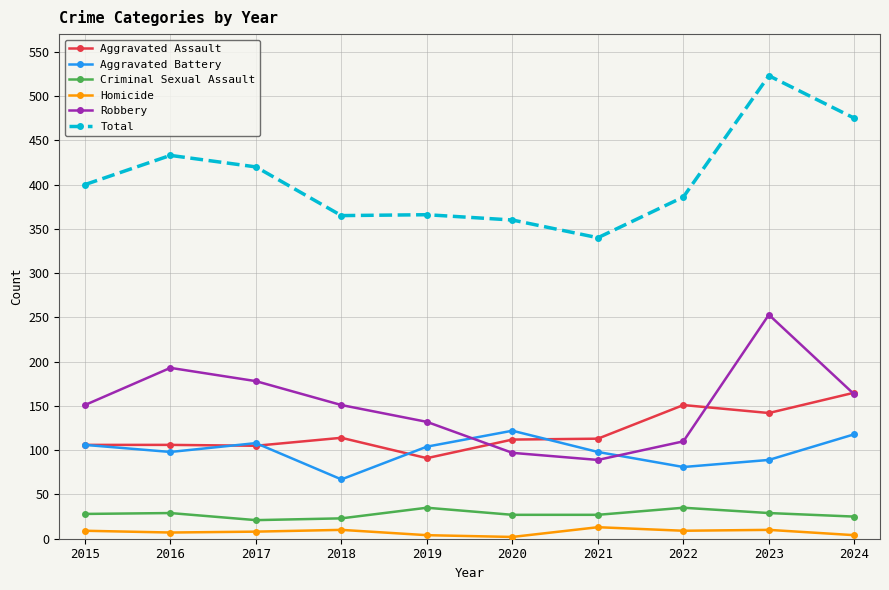

Rank the series at 2021 from highest to lowest value.

Total, Aggravated Assault, Aggravated Battery, Robbery, Criminal Sexual Assault, Homicide